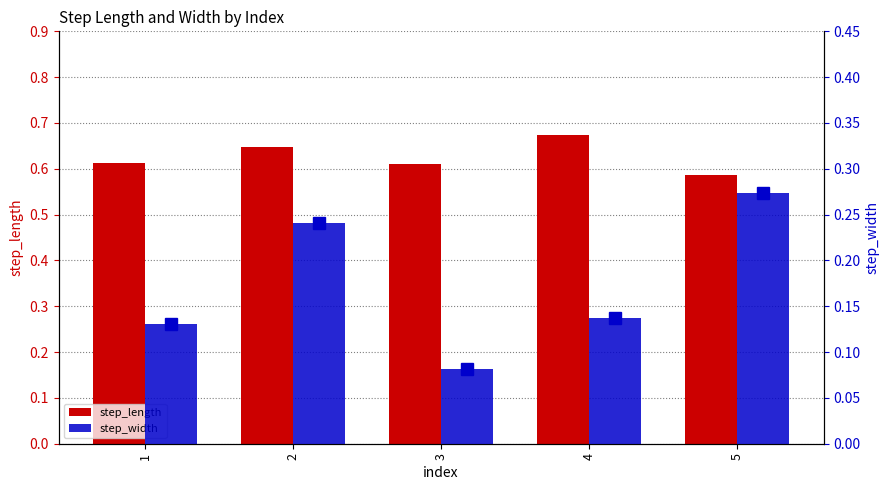

Which series changed the most between 2 and 3?

step_width